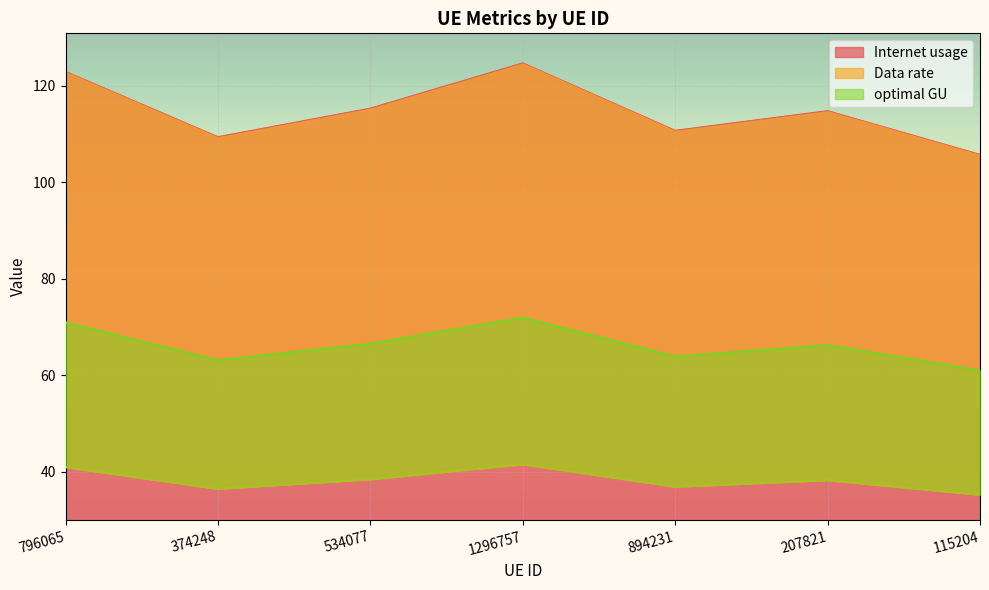

What is the sum of all Data rate values?

803.1